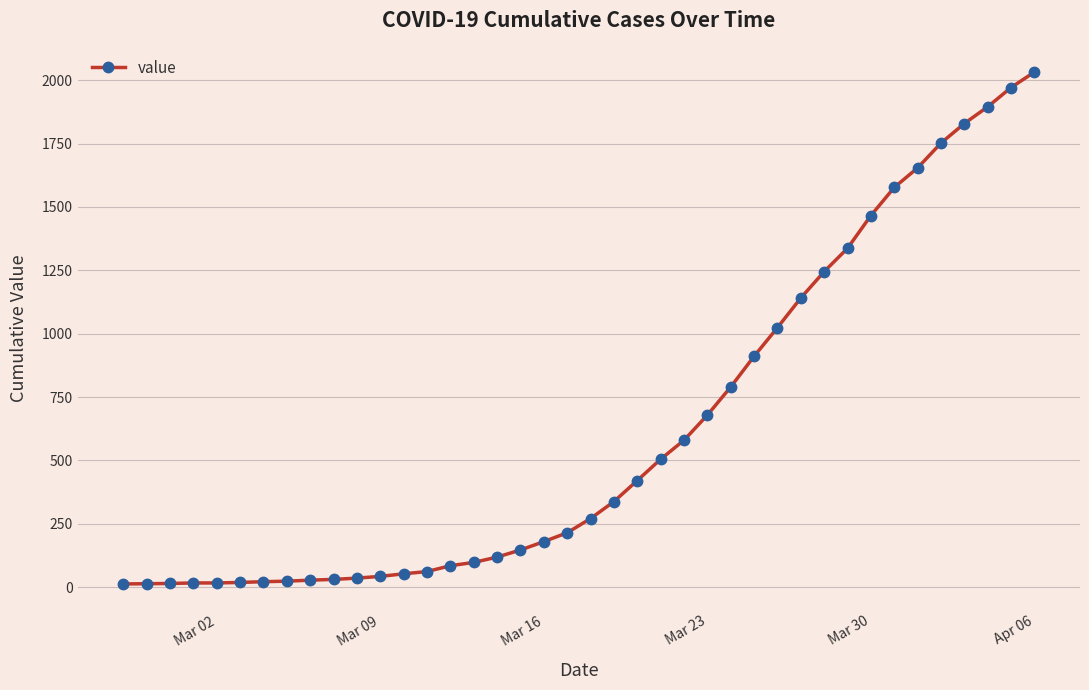

How many categories are shown in the chart?

40